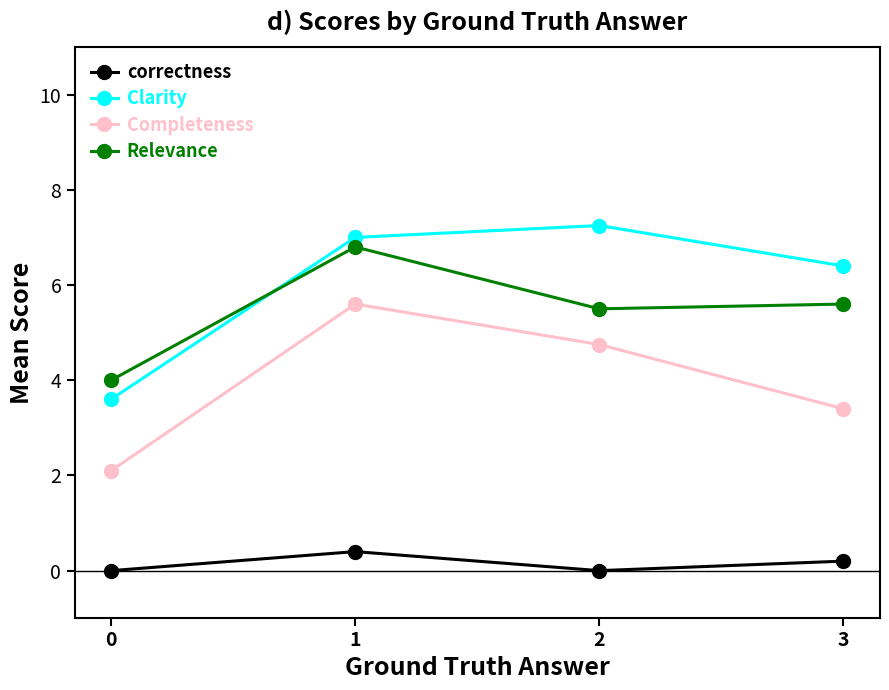

What is the value of the correctness point at the 2nd from the left?

0.4